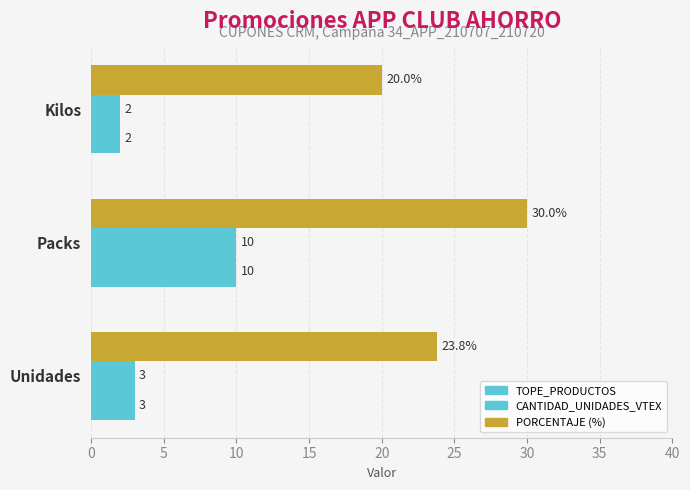

The value of TOPE_PRODUCTOS at Packs is 17.4. True or false?

False